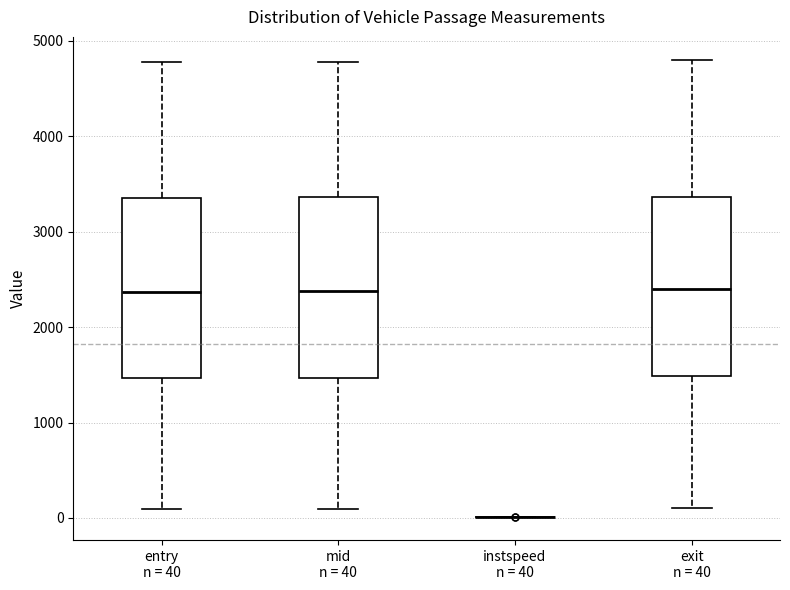

Where is the upper edge of the box for entry n = 40 on the y-axis? The values are not printed on the chart, so give them approximately, as read against the axis.

3400